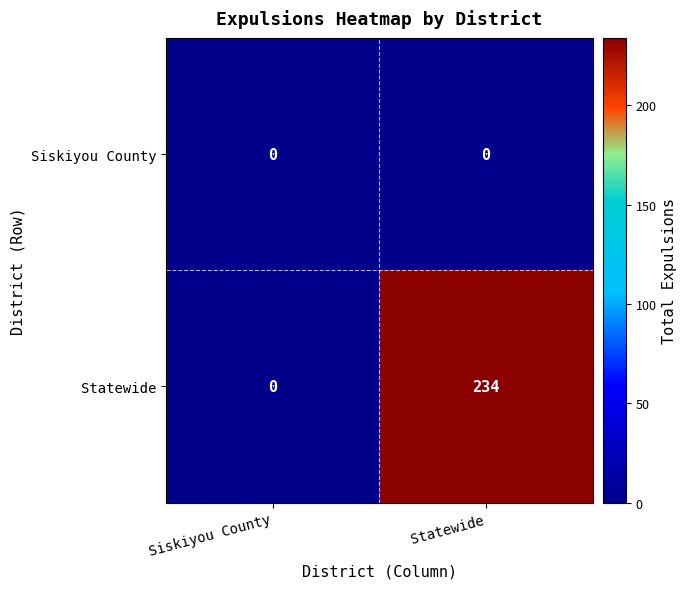

How many values in Statewide are above zero?

1